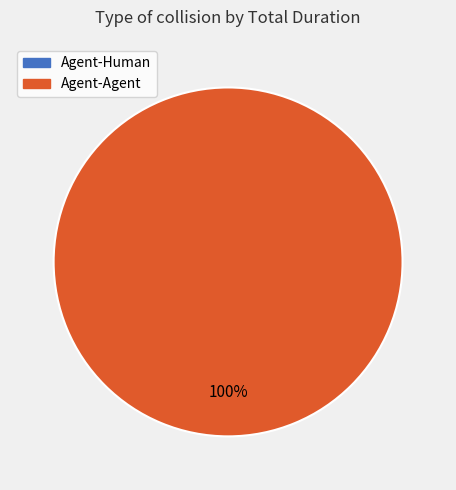

What is the largest slice in the pie chart?

Agent-Agent